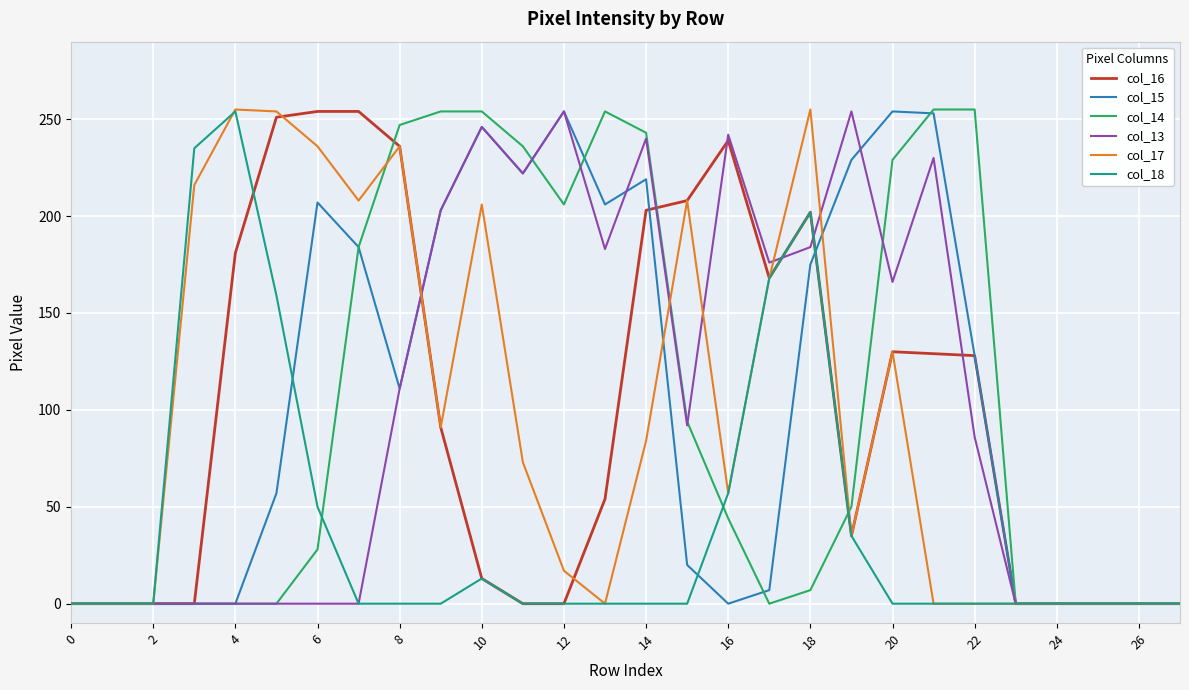

What is the greatest value displayed?

255